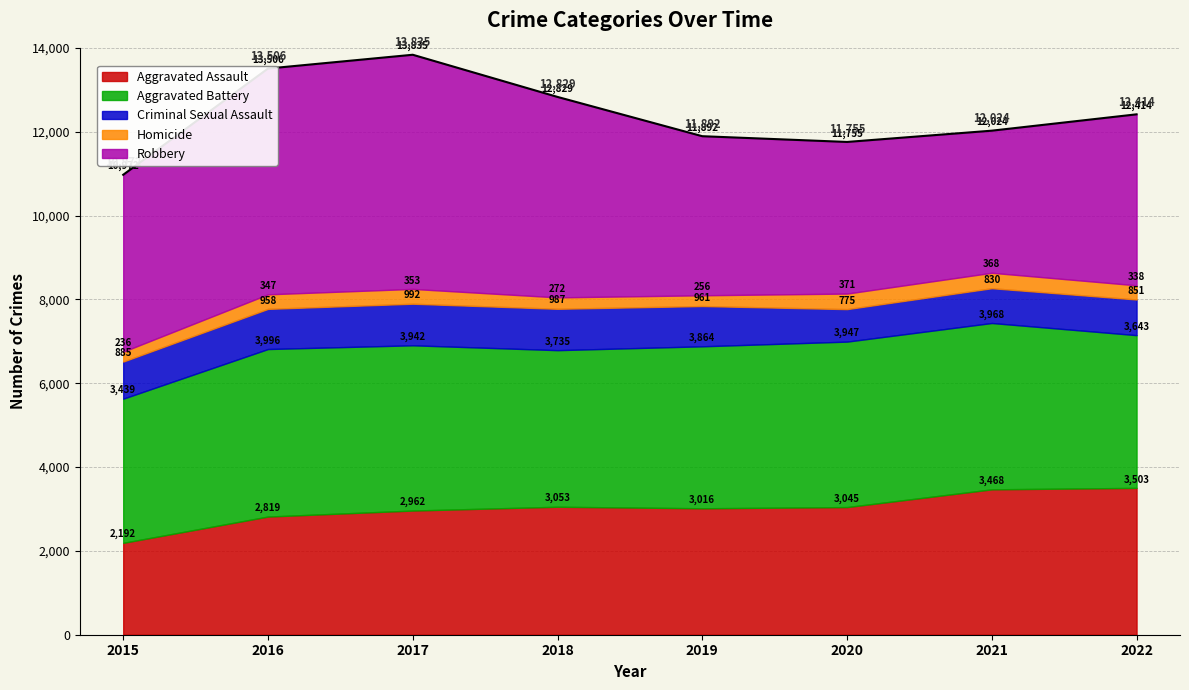

What is the maximum value for Aggravated Assault?

3503